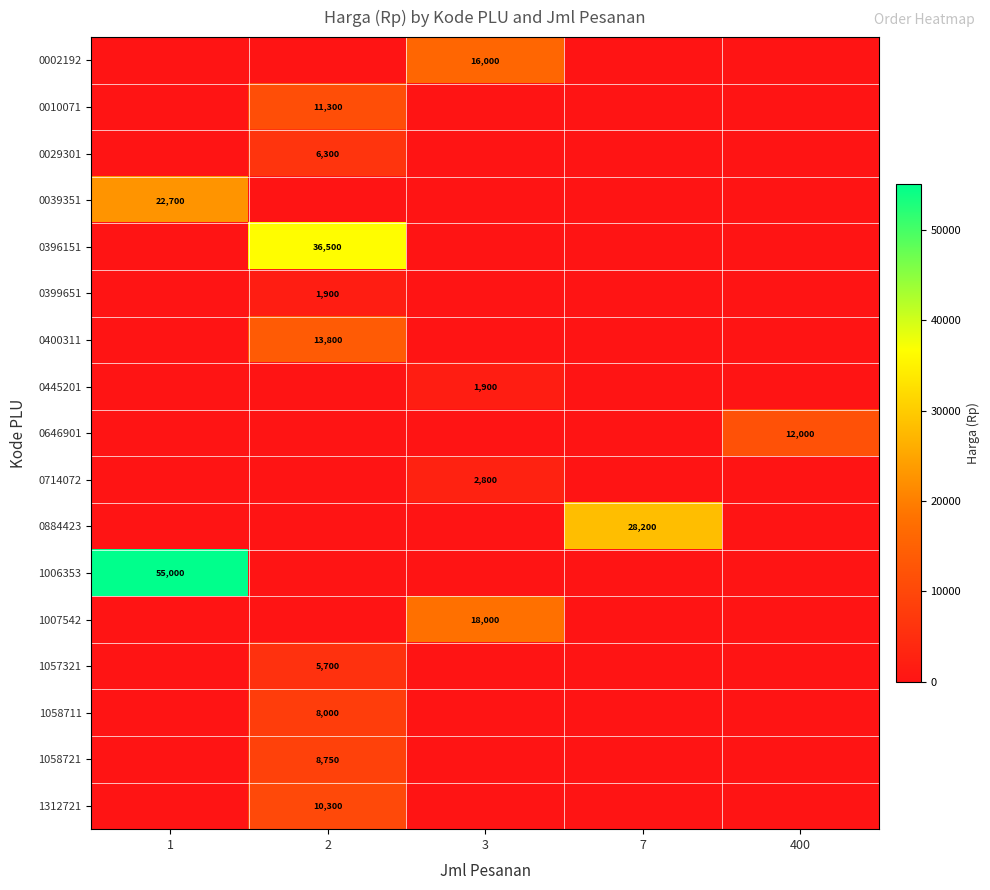

The value of 1057321 at 2 is 1995. True or false?

False